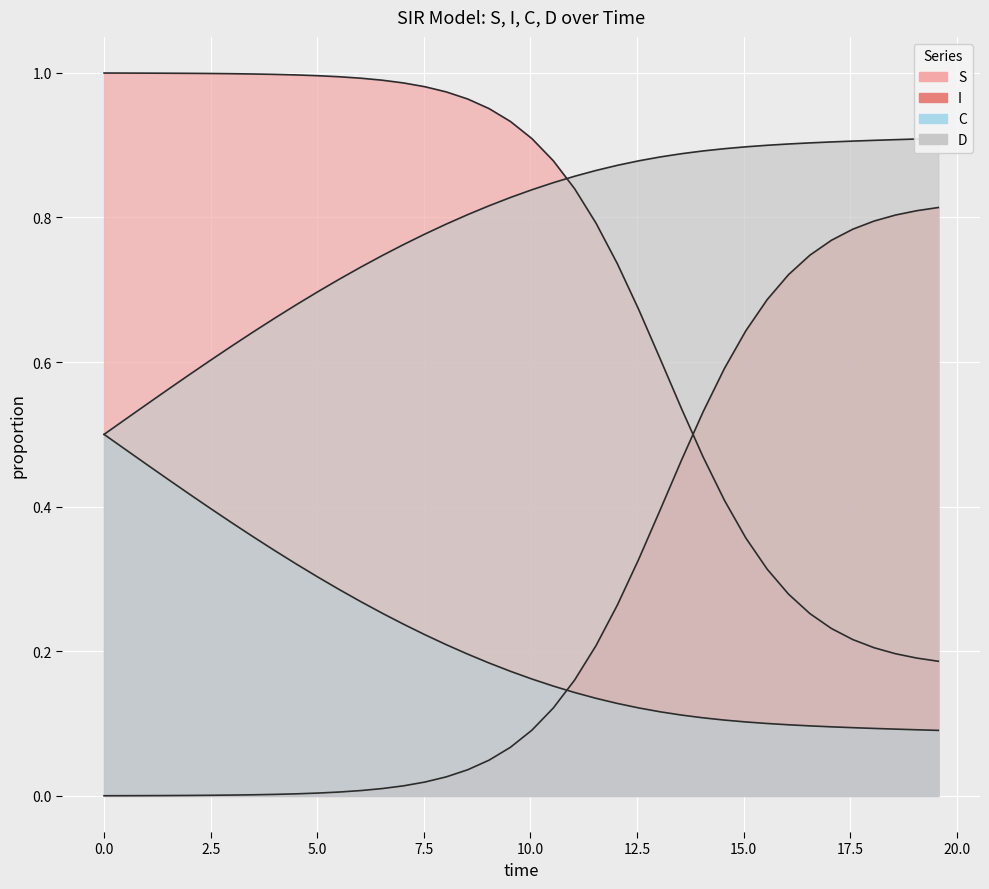

Reading left to right, what are all the values shown in this chart?

S: 1.0	1.0	1.0	1.0	1.0	1.0	1.0	1.0	1.0	1.0	1.0	1.0	1.0	1.0	1.0	1.0	1.0	1.0	1.0	0.9	0.9	0.9	0.8	0.8	0.7	0.7	0.6	0.5	0.5	0.4	0.4	0.3	0.3	0.3	0.2	0.2	0.2	0.2	0.2	0.2
I: 0.0	0.0	0.0	0.0	0.0	0.0	0.0	0.0	0.0	0.0	0.0	0.0	0.0	0.0	0.0	0.0	0.0	0.0	0.0	0.1	0.1	0.1	0.2	0.2	0.3	0.3	0.4	0.5	0.5	0.6	0.6	0.7	0.7	0.7	0.8	0.8	0.8	0.8	0.8	0.8
C: 0.5	0.5	0.5	0.6	0.6	0.6	0.6	0.6	0.7	0.7	0.7	0.7	0.7	0.7	0.8	0.8	0.8	0.8	0.8	0.8	0.8	0.8	0.9	0.9	0.9	0.9	0.9	0.9	0.9	0.9	0.9	0.9	0.9	0.9	0.9	0.9	0.9	0.9	0.9	0.9
D: 0.5	0.5	0.5	0.4	0.4	0.4	0.4	0.4	0.3	0.3	0.3	0.3	0.3	0.3	0.2	0.2	0.2	0.2	0.2	0.2	0.2	0.2	0.1	0.1	0.1	0.1	0.1	0.1	0.1	0.1	0.1	0.1	0.1	0.1	0.1	0.1	0.1	0.1	0.1	0.1